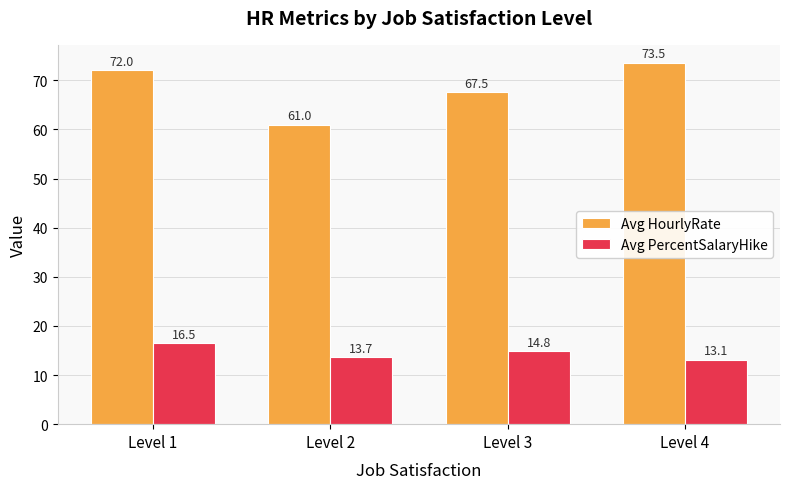

Which series has the widest spread of values?

Avg HourlyRate